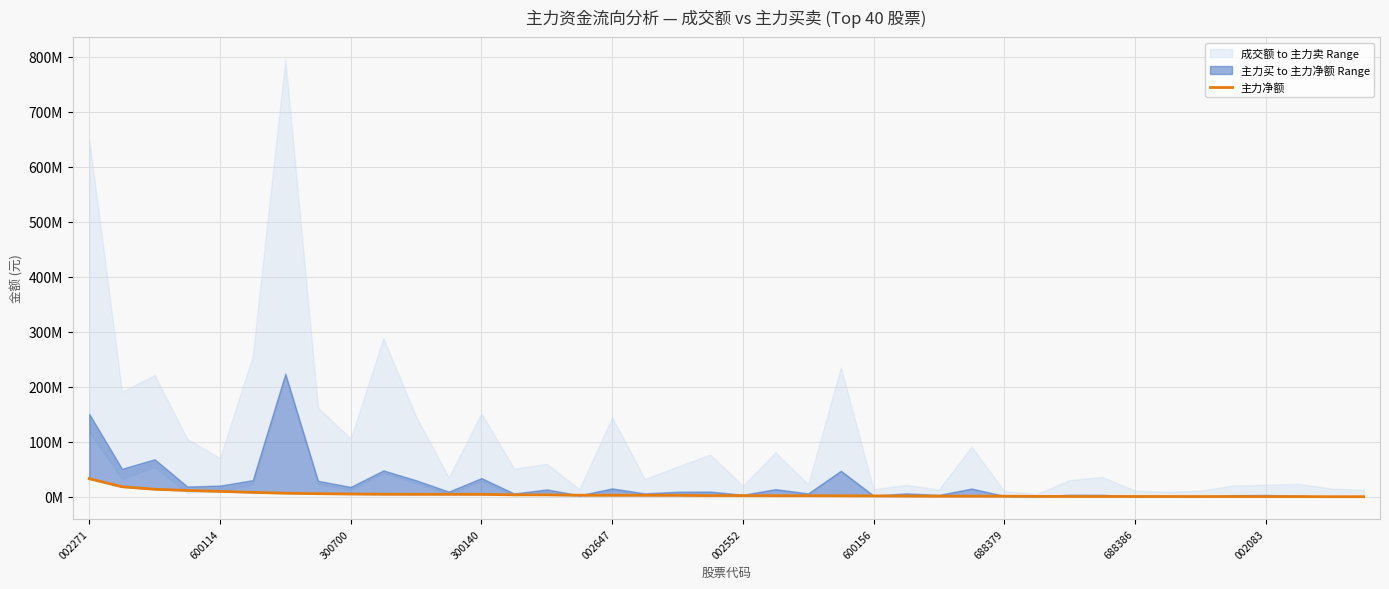

The value at 300140 is 4676752. True or false?

True